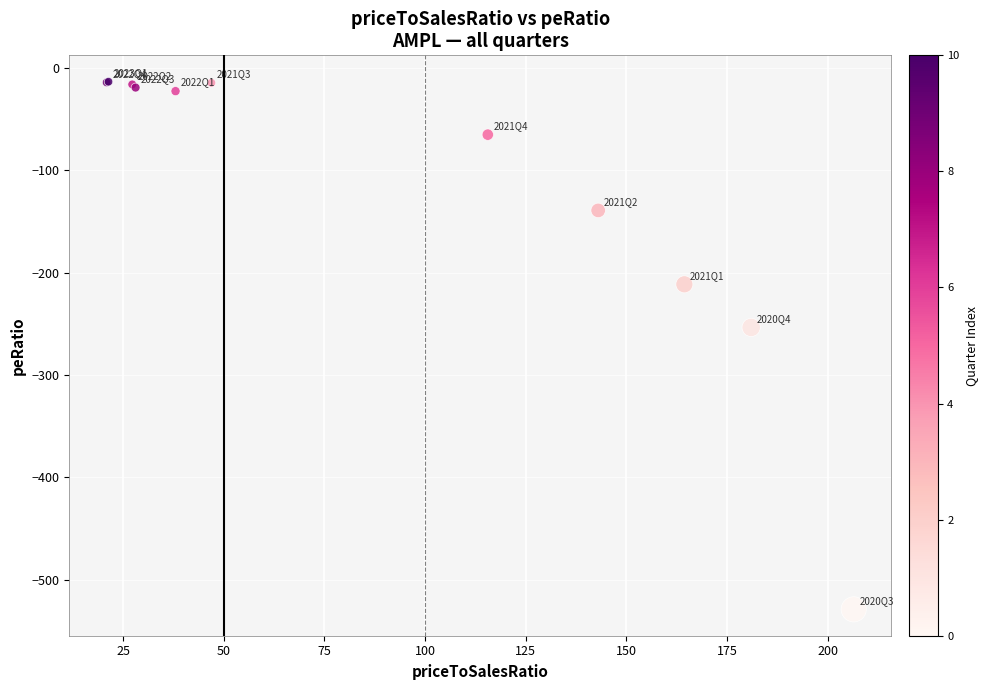

What Y value in the scatter plot is closest to -271?

-253.4